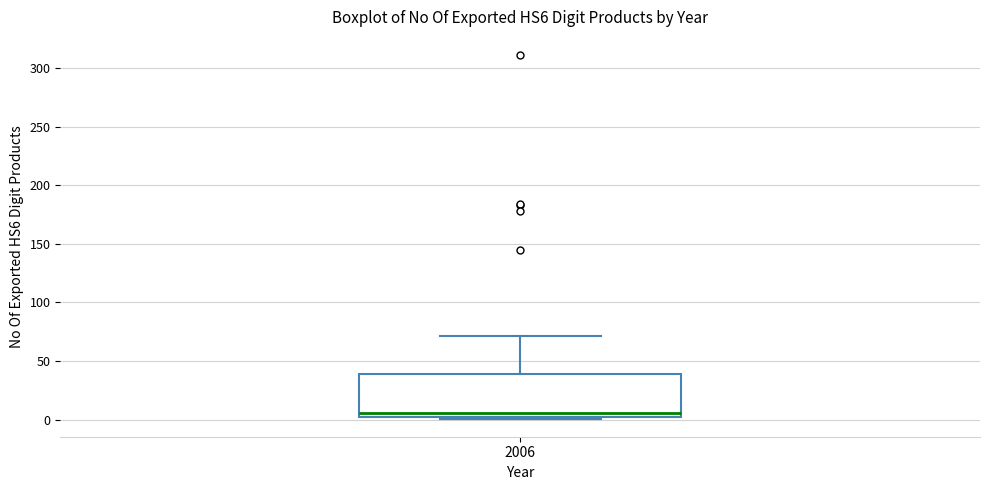

Transcribe this box plot: give where the median line is, the range the box spans, and where the two whiskers end, as read against the y-axis. The values are not printed on the chart, so give them approximately, as read against the axis.

median 5, box 0 to 40, whiskers 0 to 70